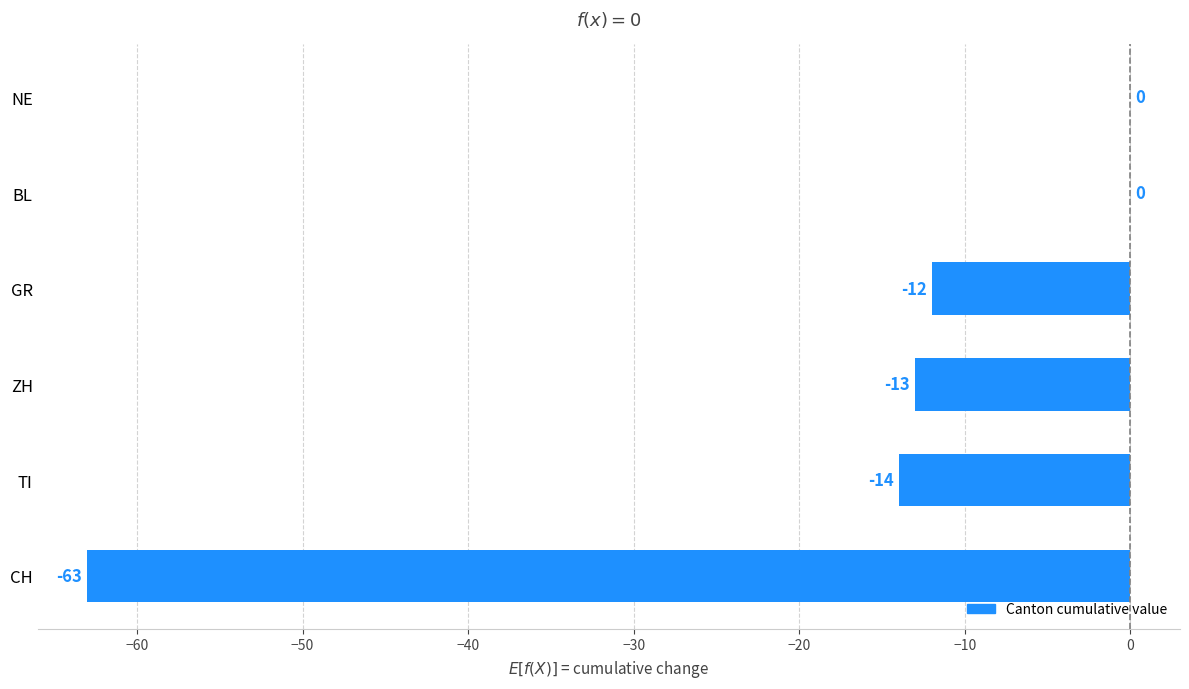

Where is the data nearest to the value -31?

TI